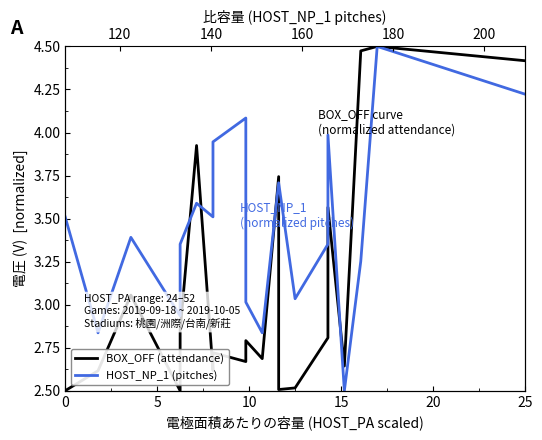

What is the lowest value of the BOX_OFF (attendance) series?

2.5